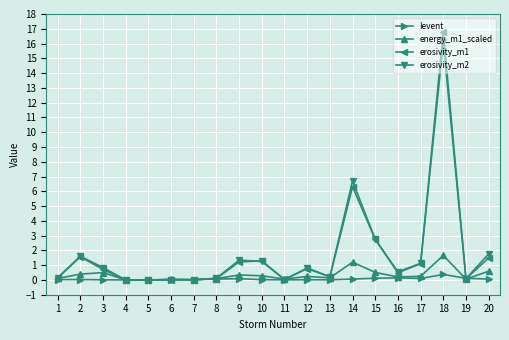

How many categories are shown in the chart?

20